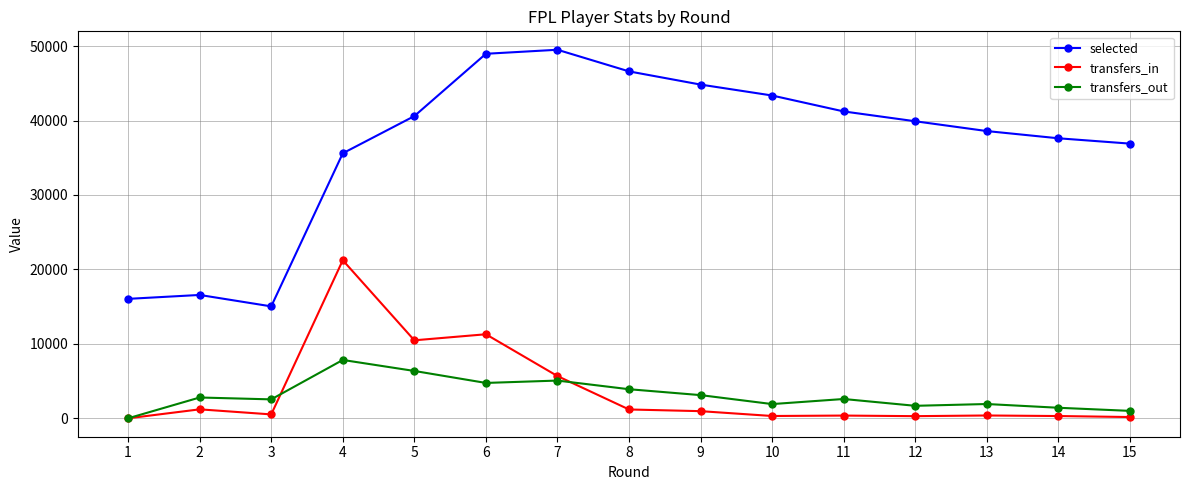

True or false: transfers_out and transfers_in cross at least once.

True